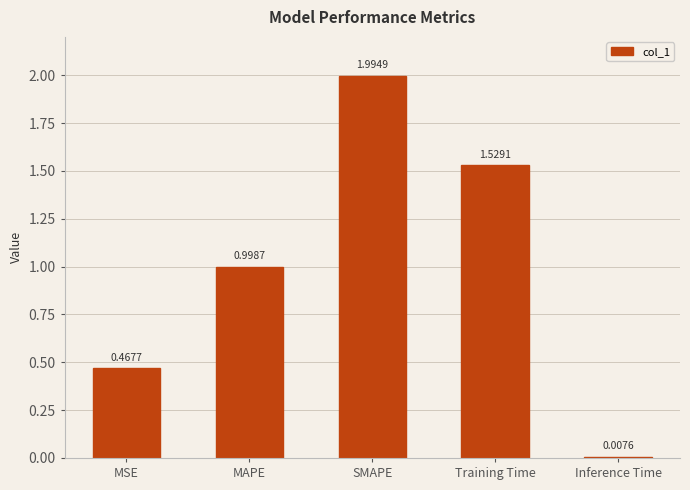

How many bars are there in total?

5